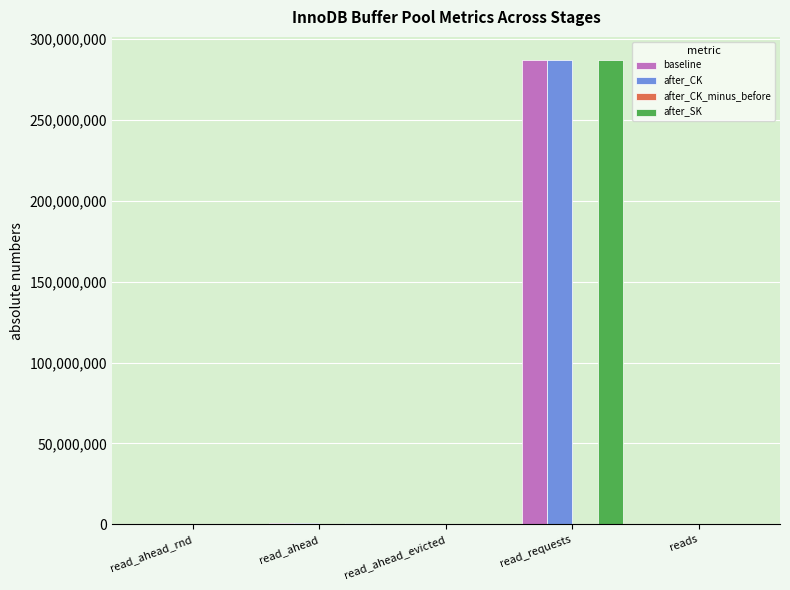

At which category is the sum across all series the highest?

read_requests